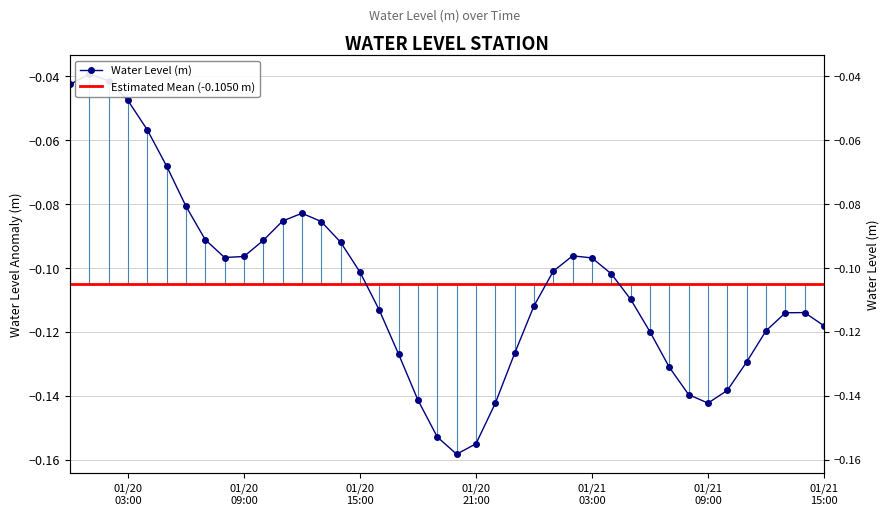

The chart shows a value of -0.2 at 01/20 21:00. True or false?

True